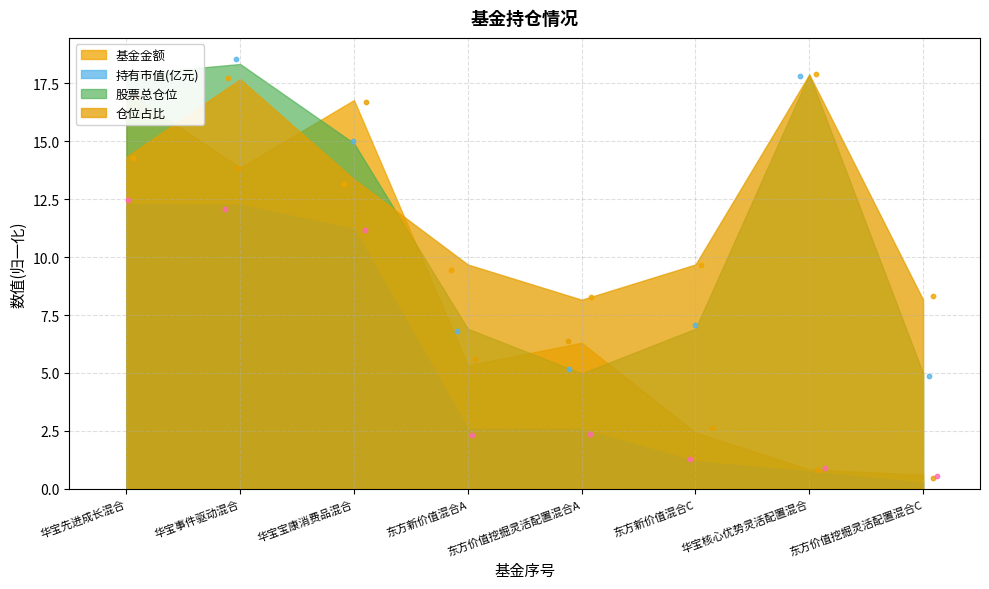

Which series has the widest spread of Y values?

基金金额